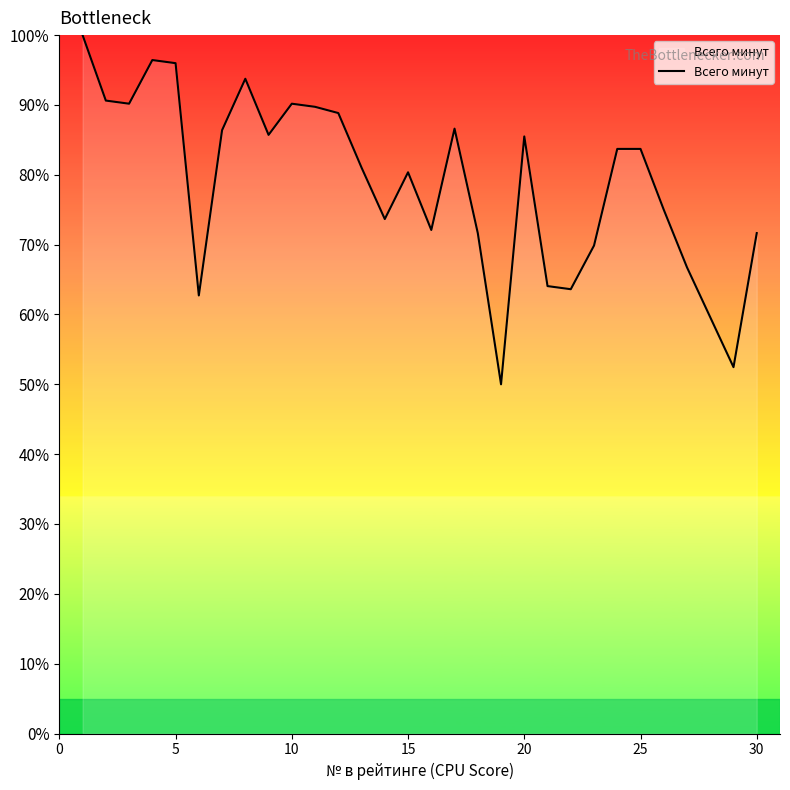

What is the greatest value displayed?

100.0